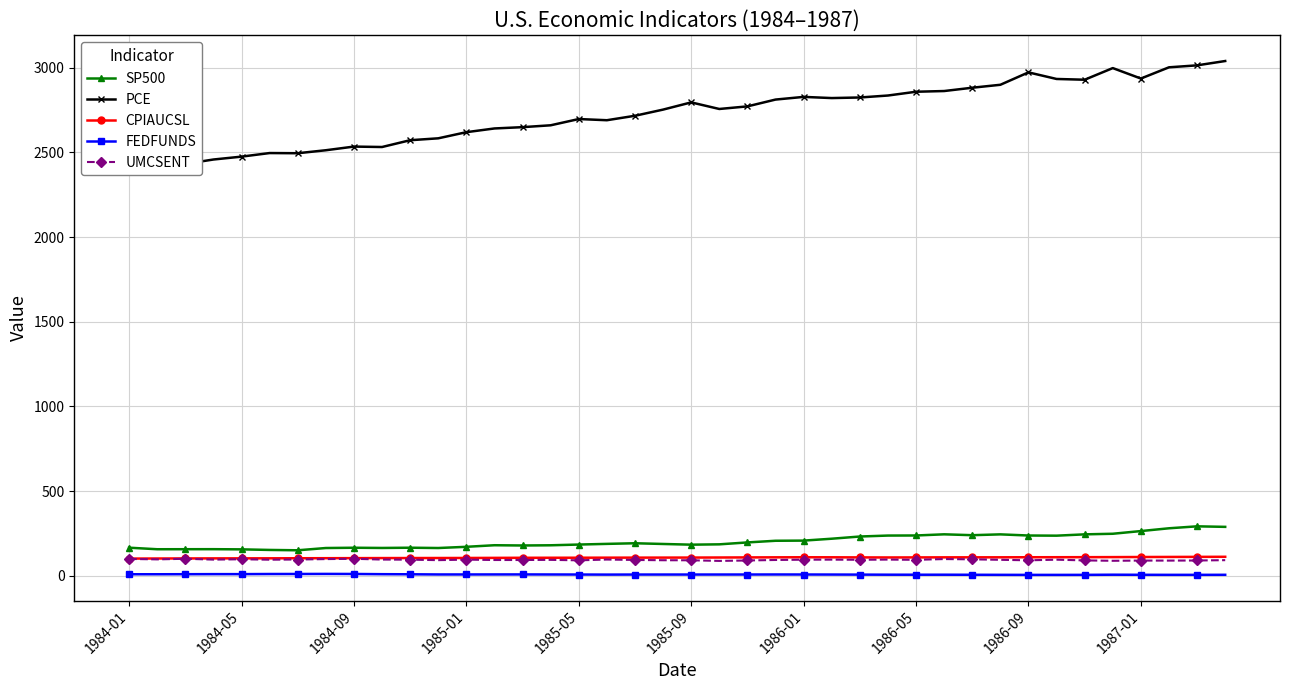

What is the greatest value displayed?

3038.8